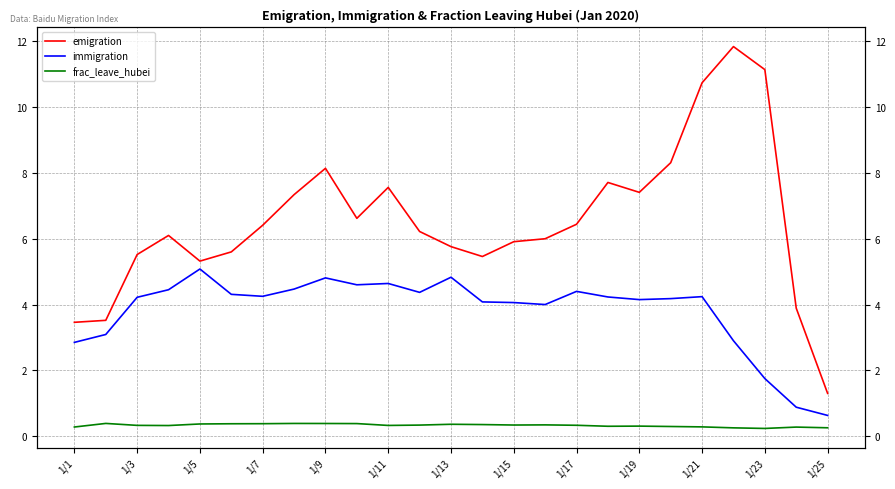

Reading right to left, extract all data points from this chart.

emigration: 1.3	3.9	11.1	11.8	10.7	8.3	7.4	7.7	6.4	6.0	5.9	5.5	5.8	6.2	7.6	6.6	8.1	7.3	6.4	5.6	5.3	6.1	5.5	3.5	3.5
immigration: 0.6	0.9	1.8	2.9	4.2	4.2	4.2	4.2	4.4	4.0	4.1	4.1	4.8	4.4	4.6	4.6	4.8	4.5	4.2	4.3	5.1	4.5	4.2	3.1	2.9
frac_leave_hubei: 0.3	0.3	0.2	0.3	0.3	0.3	0.3	0.3	0.3	0.3	0.3	0.4	0.4	0.3	0.3	0.4	0.4	0.4	0.4	0.4	0.4	0.3	0.3	0.4	0.3